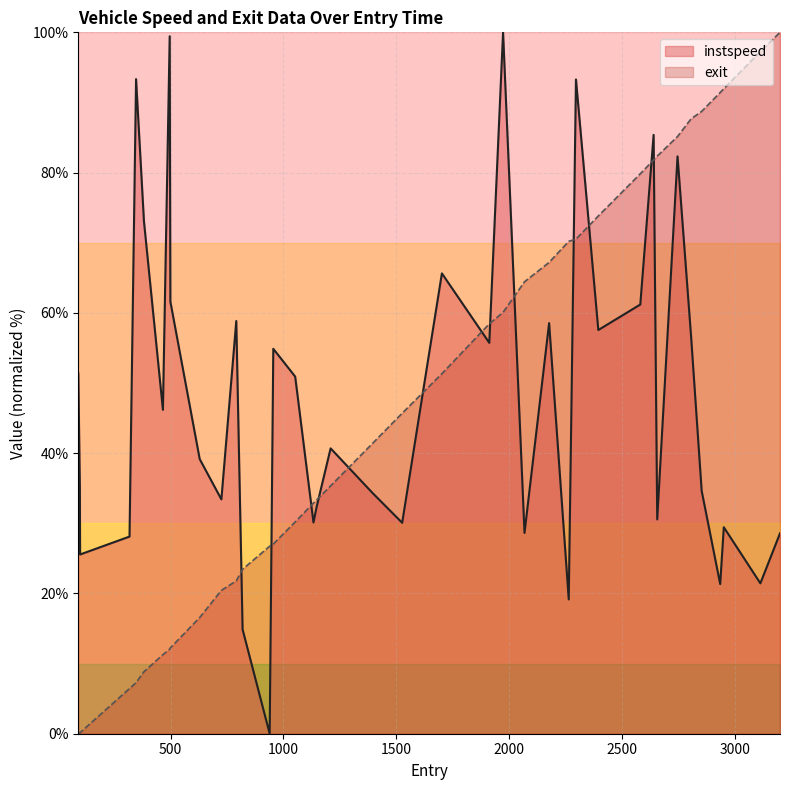

Reading left to right, list all the values displayed in this chart.

instspeed: 51.4	35.3	25.6	28.1	93.3	73.0	46.2	99.4	61.6	39.2	33.4	58.8	14.9	0.0	54.9	50.9	30.1	32.3	40.7	34.3	30.1	51.5	65.6	55.7	100.0	28.6	58.5	19.2	93.3	57.6	61.2	85.4	30.6	82.3	56.7	34.6	21.3	29.4	21.4	28.6
exit: 0.0	0.1	0.2	6.4	7.3	8.8	11.3	12.1	12.2	16.6	20.4	21.8	23.5	26.7	27.0	30.2	32.9	33.3	35.3	41.4	45.7	49.1	51.3	58.4	60.1	64.4	67.2	70.2	70.5	73.8	79.8	81.8	82.4	85.1	87.7	88.7	91.4	92.0	97.3	100.0